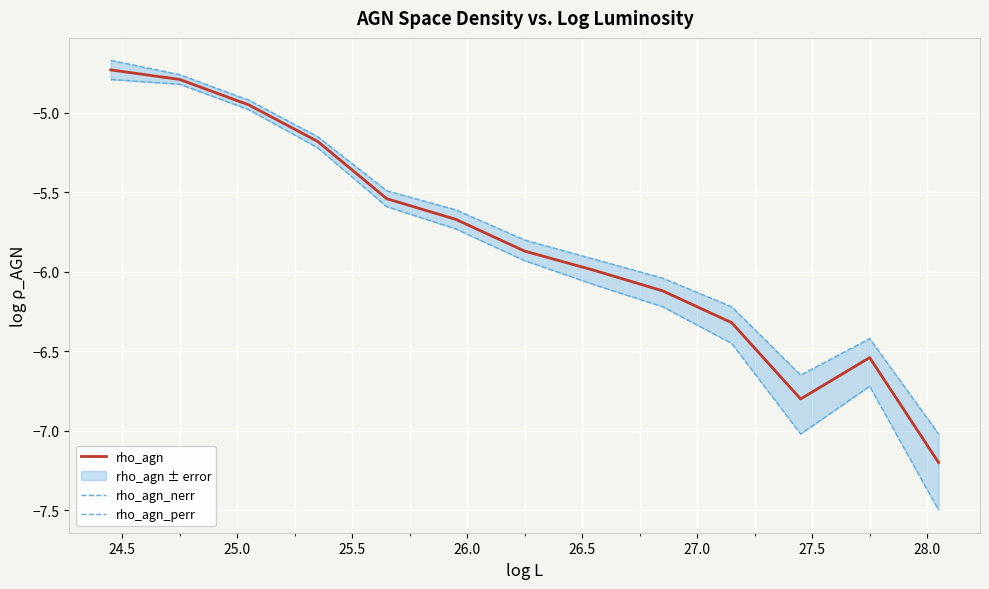

At how many categories does at least one series exceed -6?

8